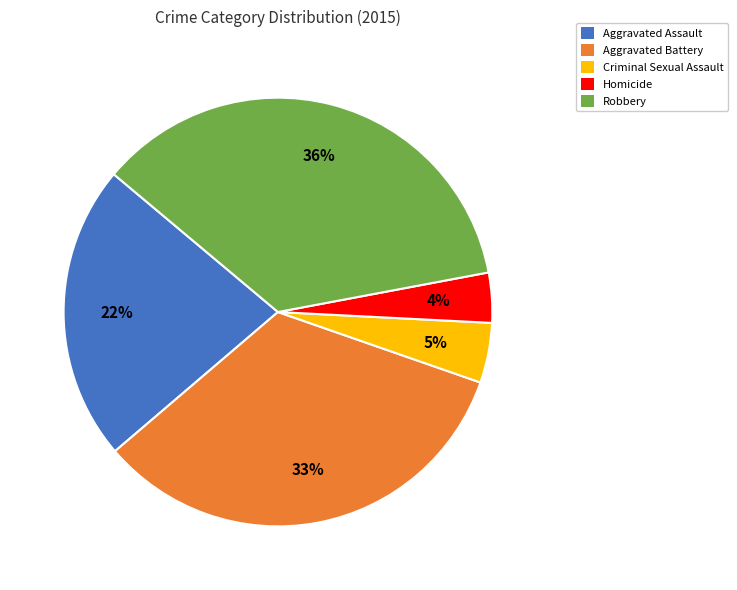

Do Aggravated Battery and Robbery together represent more than half of the pie?

Yes